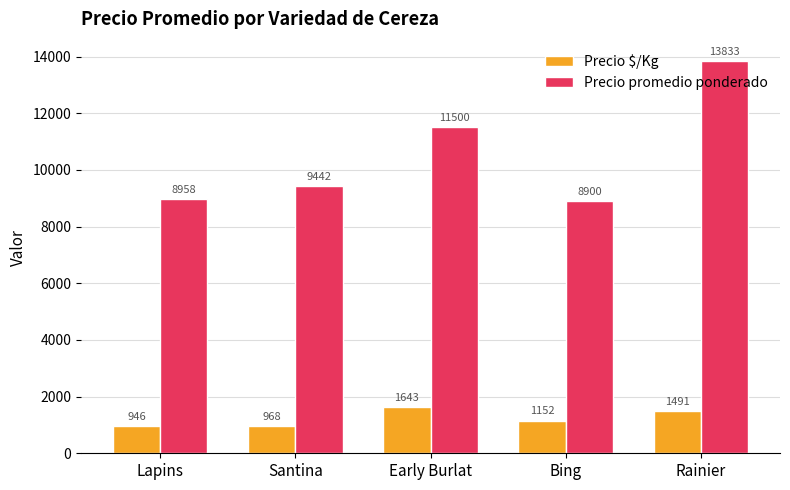

Between Santina and Rainier, which series saw the biggest shift?

Precio promedio ponderado